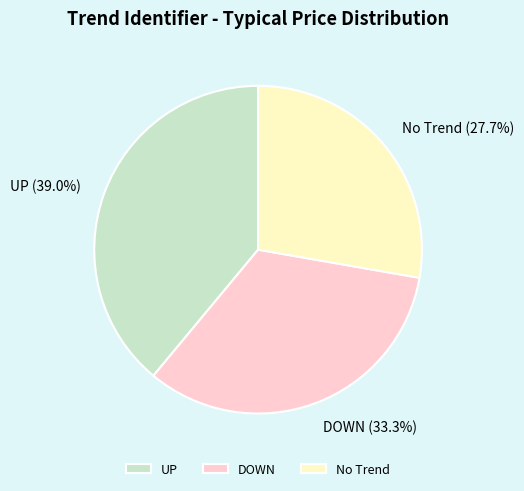

Which slice is the largest?

UP